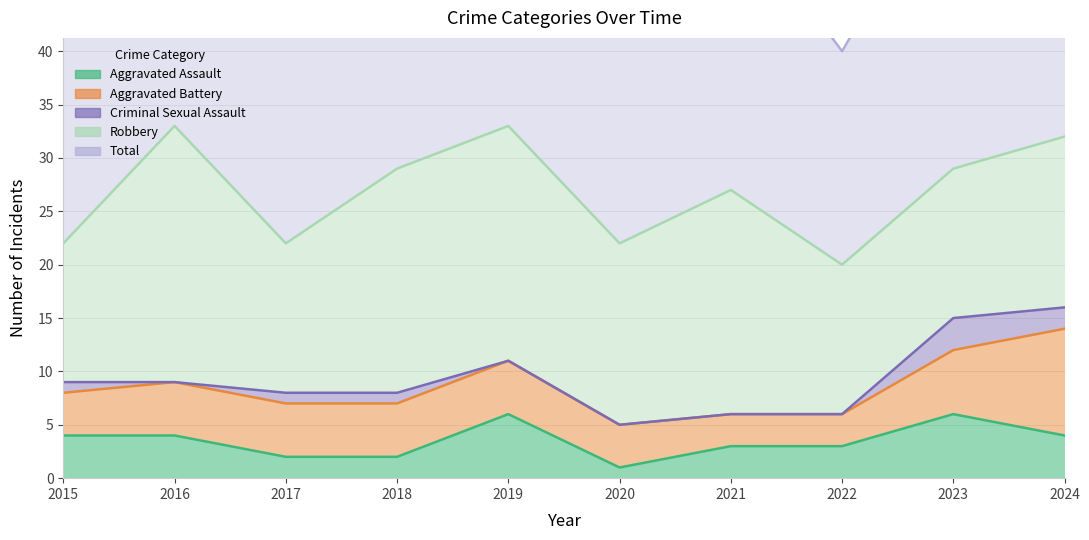

How many lines are shown in the chart?

5